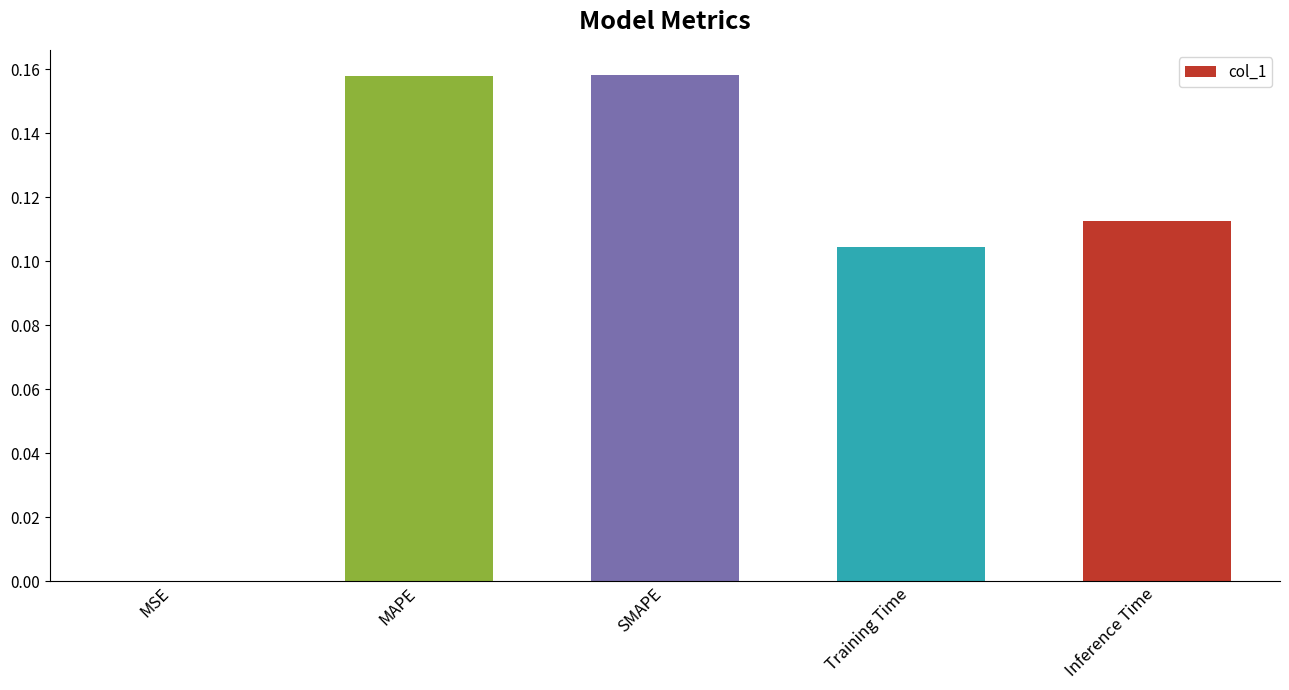

What is the sum of all values?

0.5